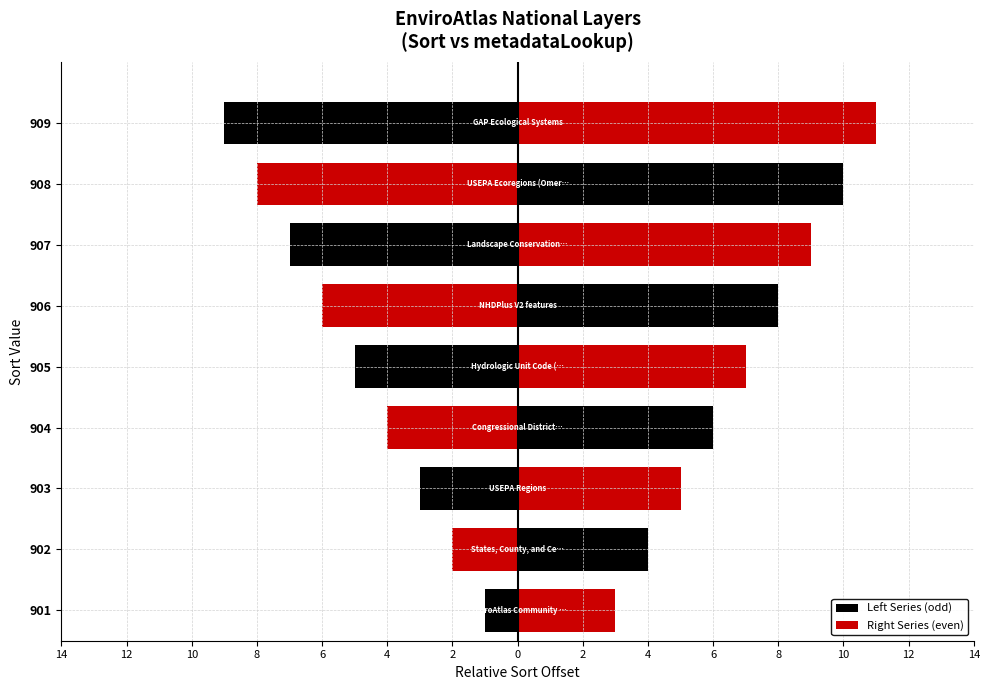

How many data points does each series have?

9